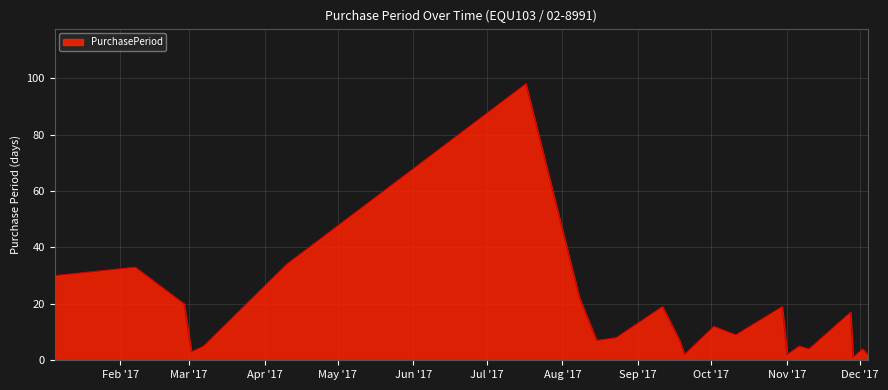

What is the average value?

16